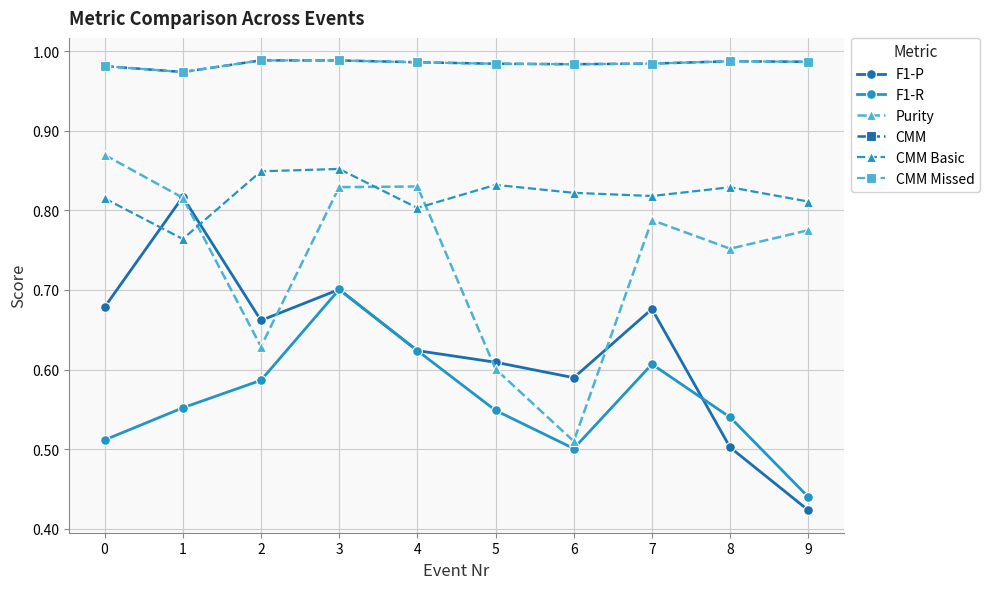

Between 5 and 6, which series saw the biggest shift?

Purity